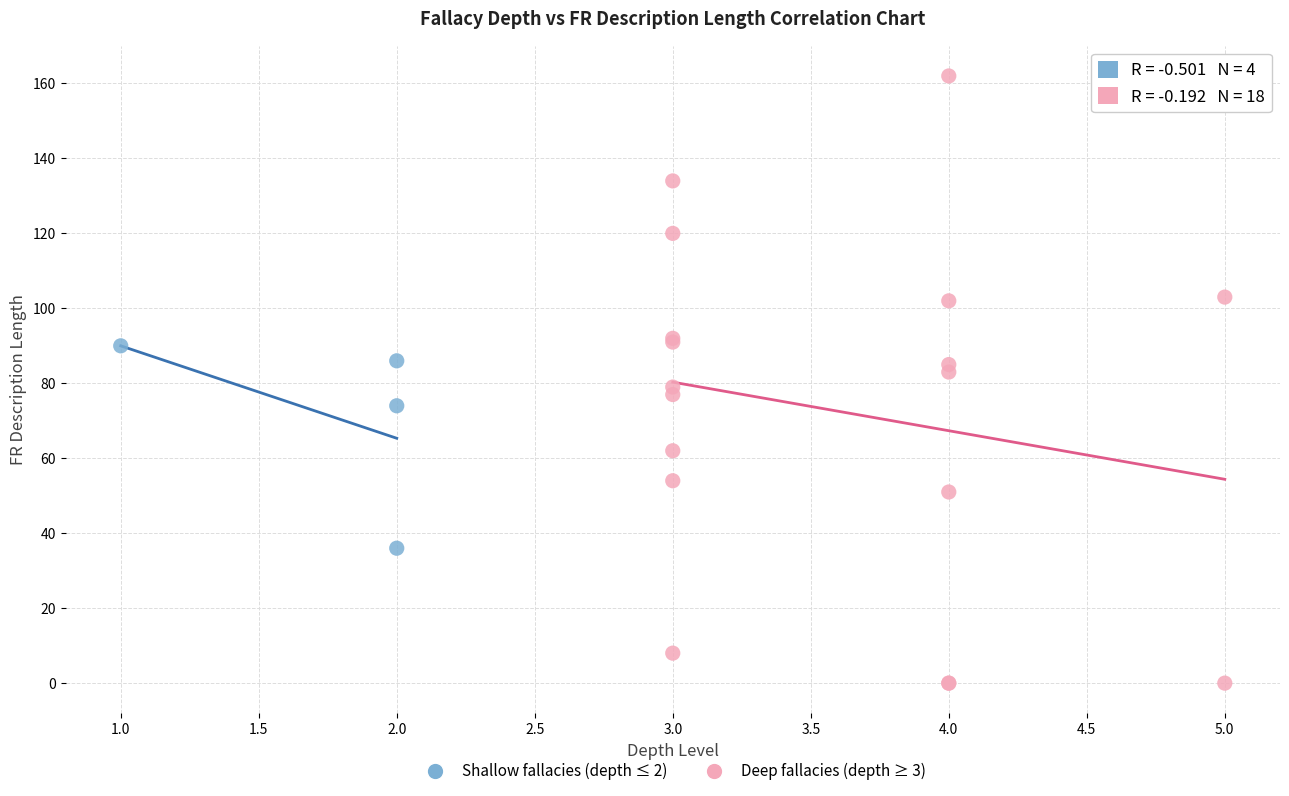

Which series reaches the minimum Y coordinate?

Deep fallacies (depth ≥ 3)